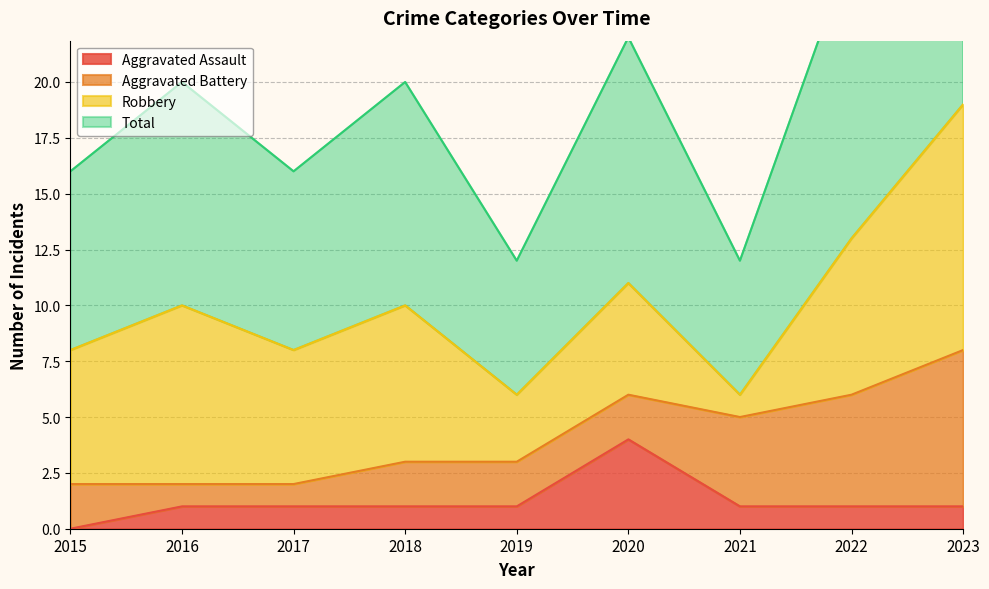

List the labels in order of Aggravated Assault value, largest first.

2020, 2016, 2017, 2018, 2019, 2021, 2022, 2023, 2015